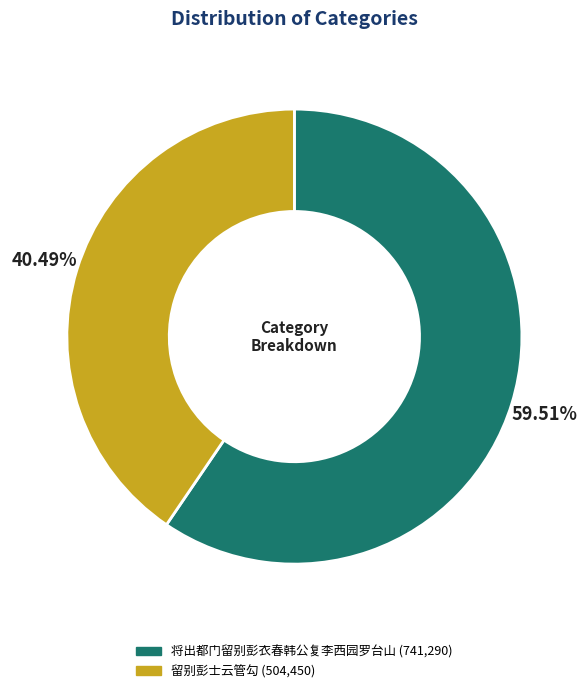

What percentage is the 留别彭士云管勾 slice, to the nearest percent?

40%